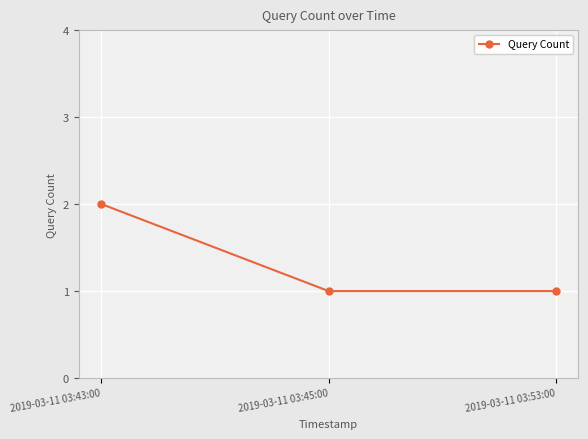

How many lines are shown in the chart?

1